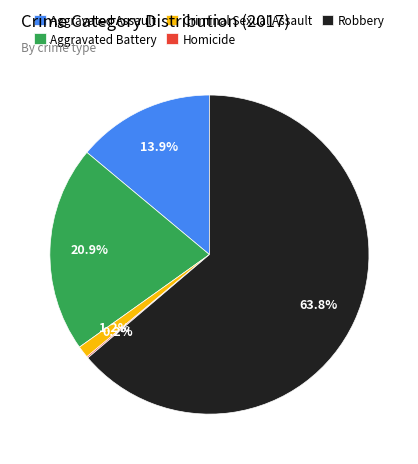

To the nearest percent, what portion does Aggravated Assault represent?

14%